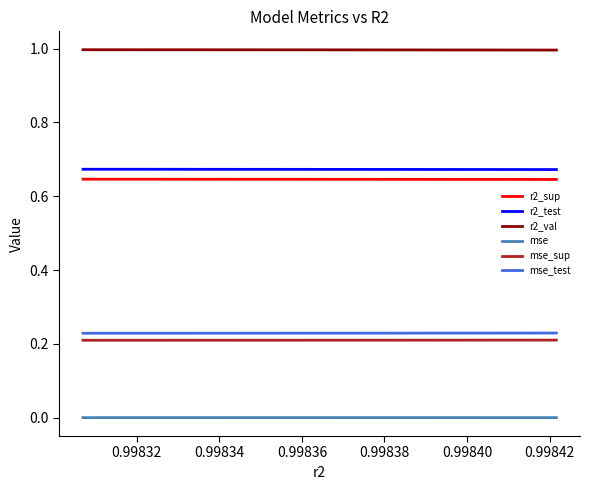

Is this an area chart (filled region under the line)?

No